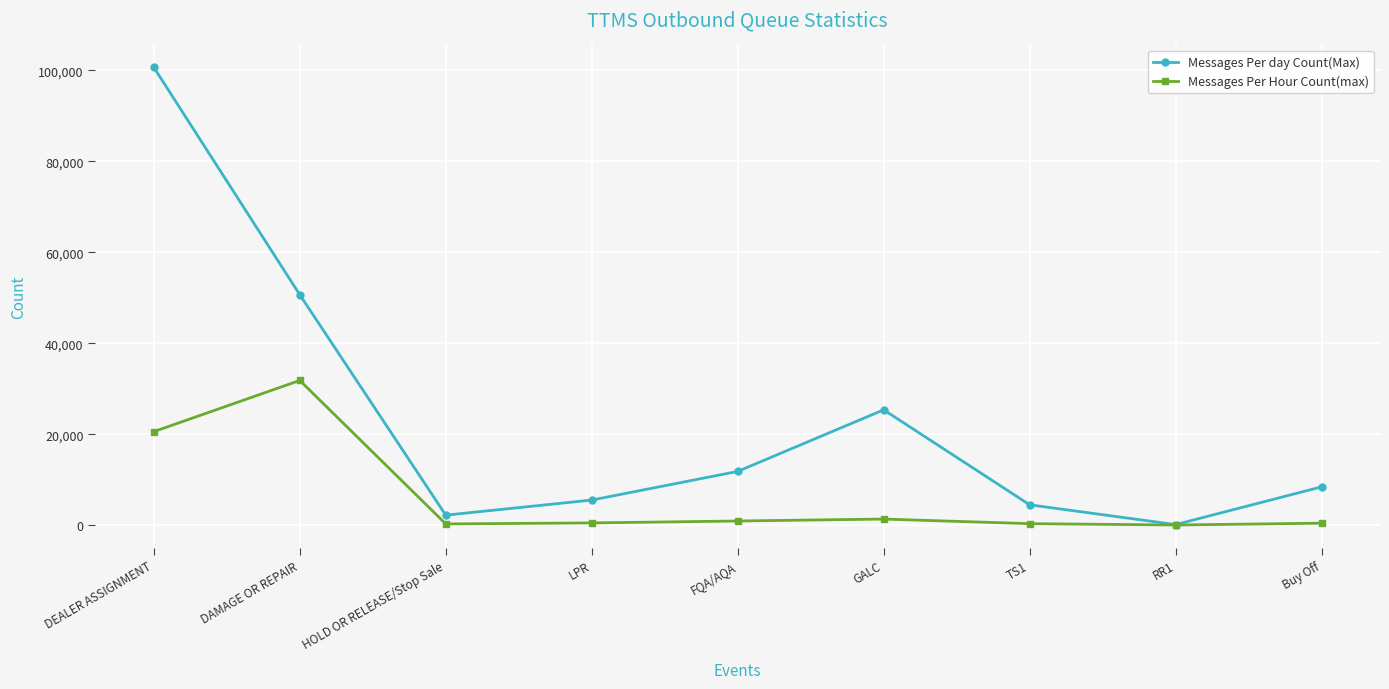

Which category has the lowest value in the Messages Per day Count(Max) series?

RR1